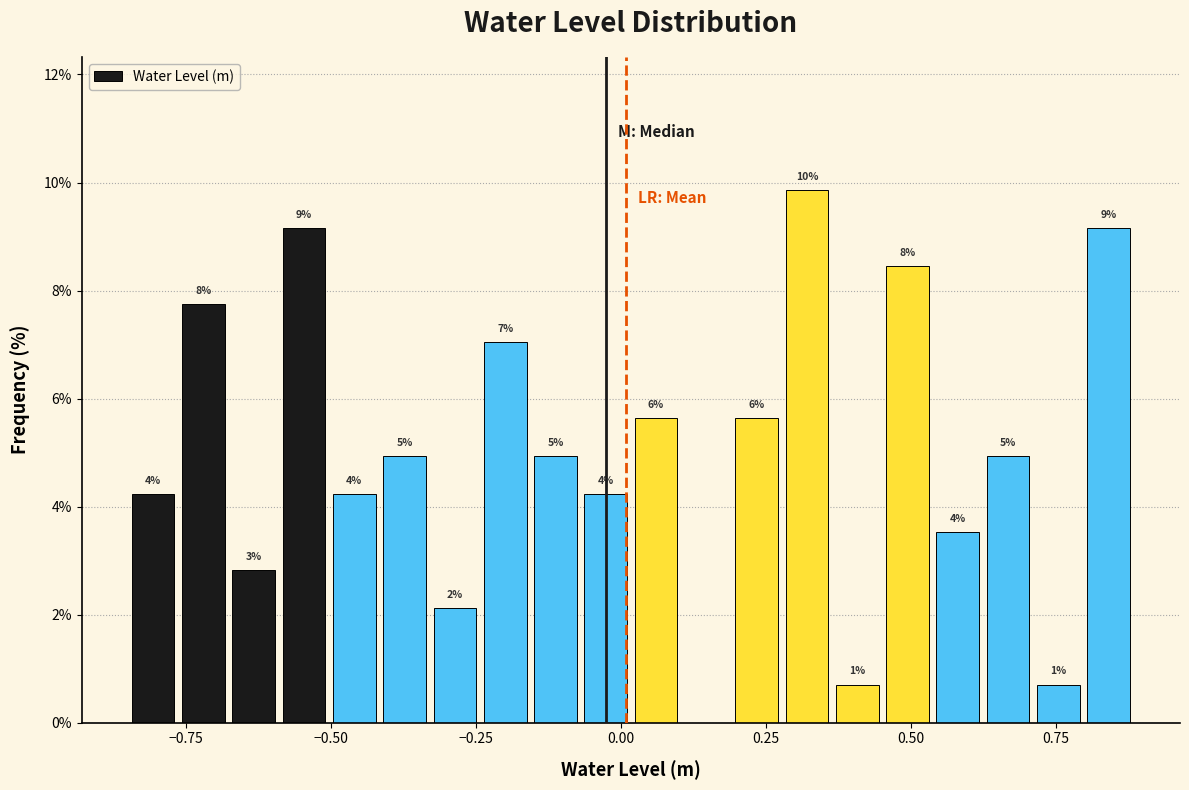

Around what value on the x-axis is the tallest bar? Give the approximate position of its centre, as read against the axis.

0.30